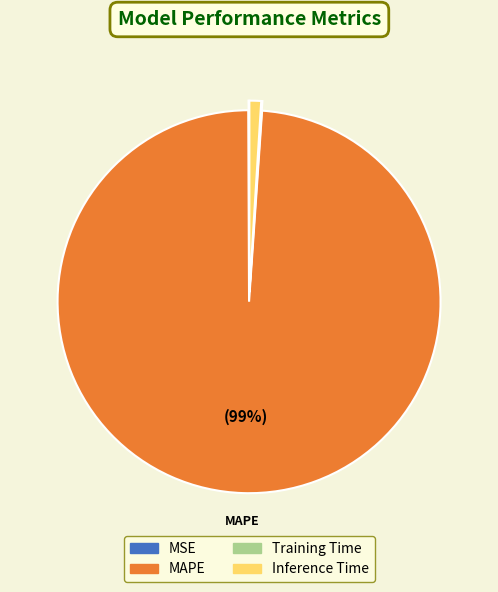

Is it true that MAPE is 99% of the pie?

True